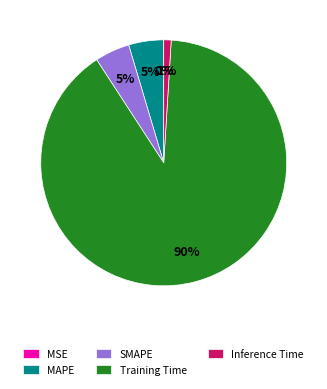

To the nearest percent, what portion does SMAPE represent?

5%